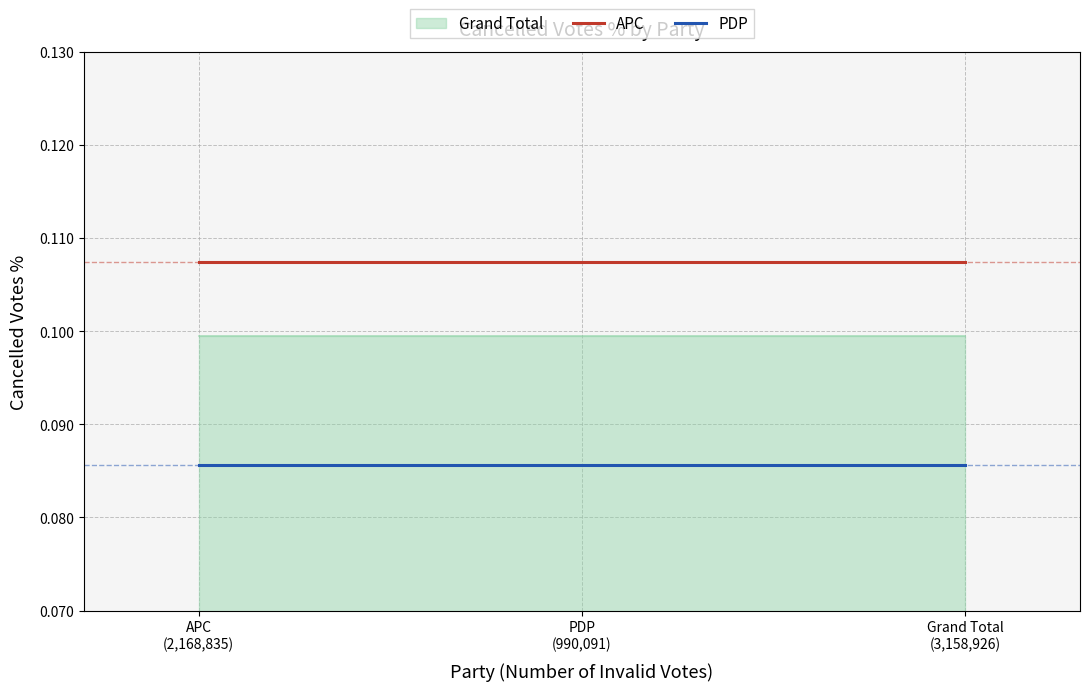

Is the value of PDP at APC
(2,168,835) greater than the value of APC at PDP
(990,091)?

No